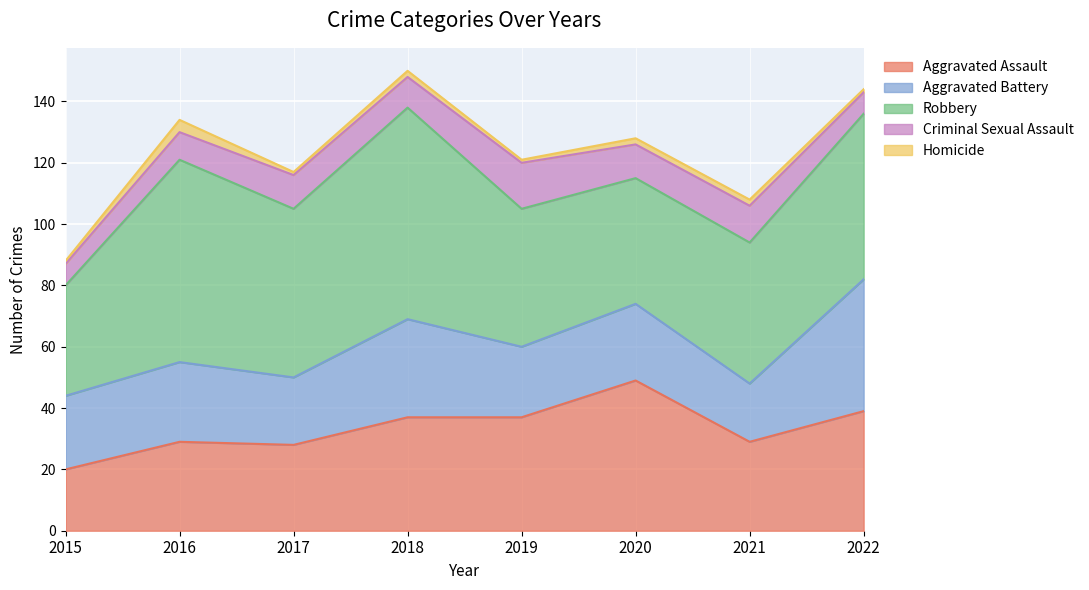

What value does the Homicide series have at 2017?

1